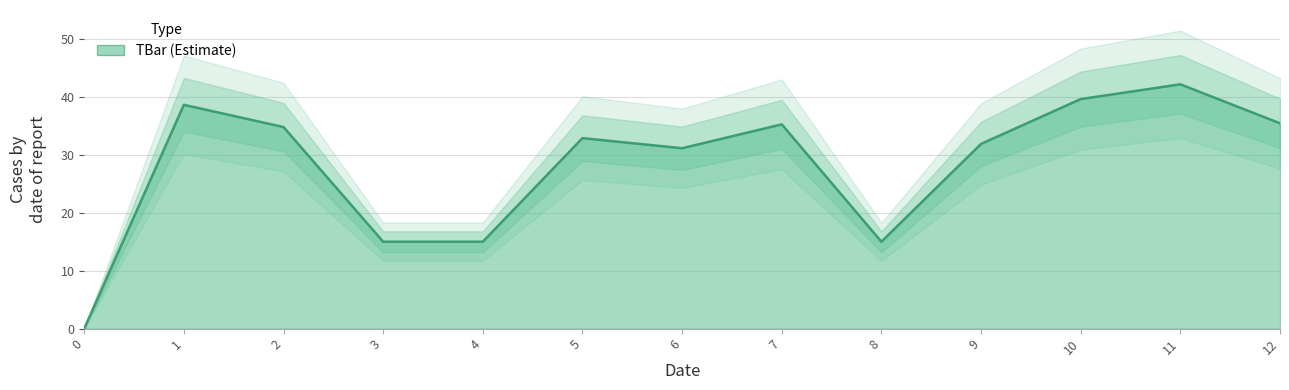

At which label is the value closest to 21?

3